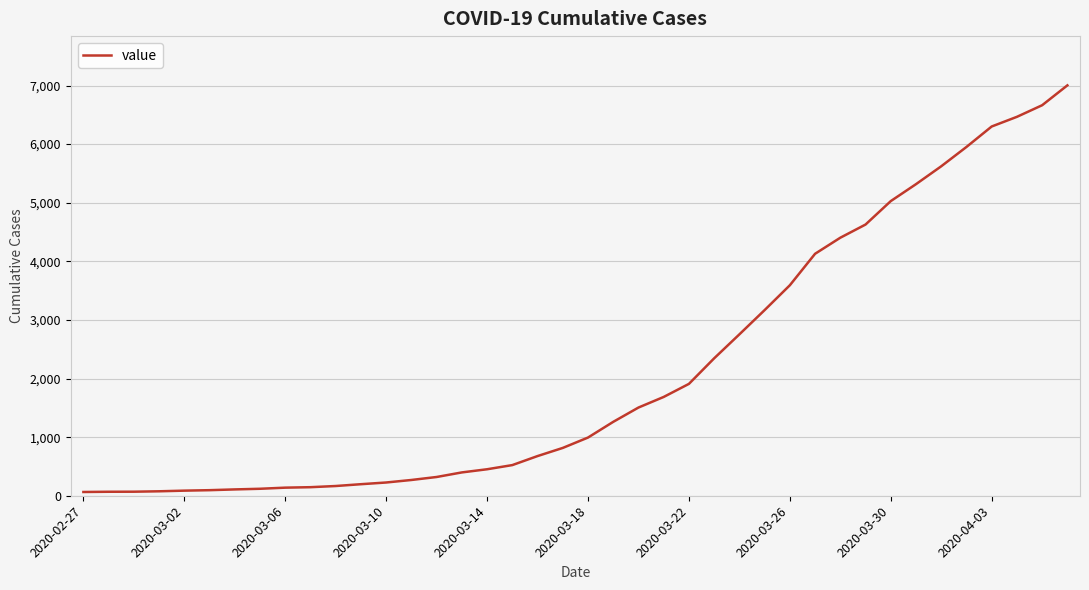

Does the chart have visible grid lines?

Yes